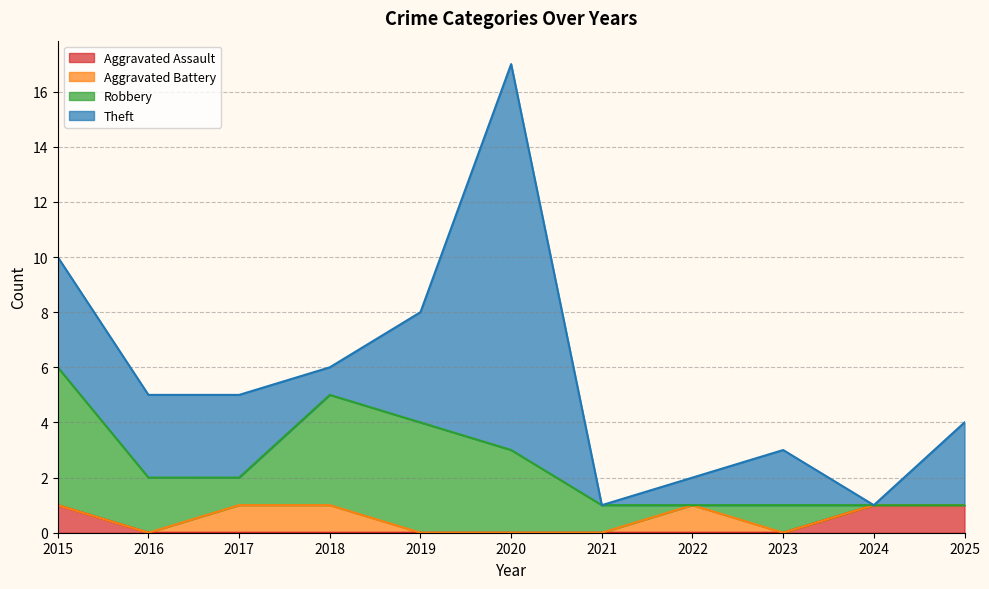

Which series ends up on top after the final intersection of Aggravated Assault and Theft?

Theft